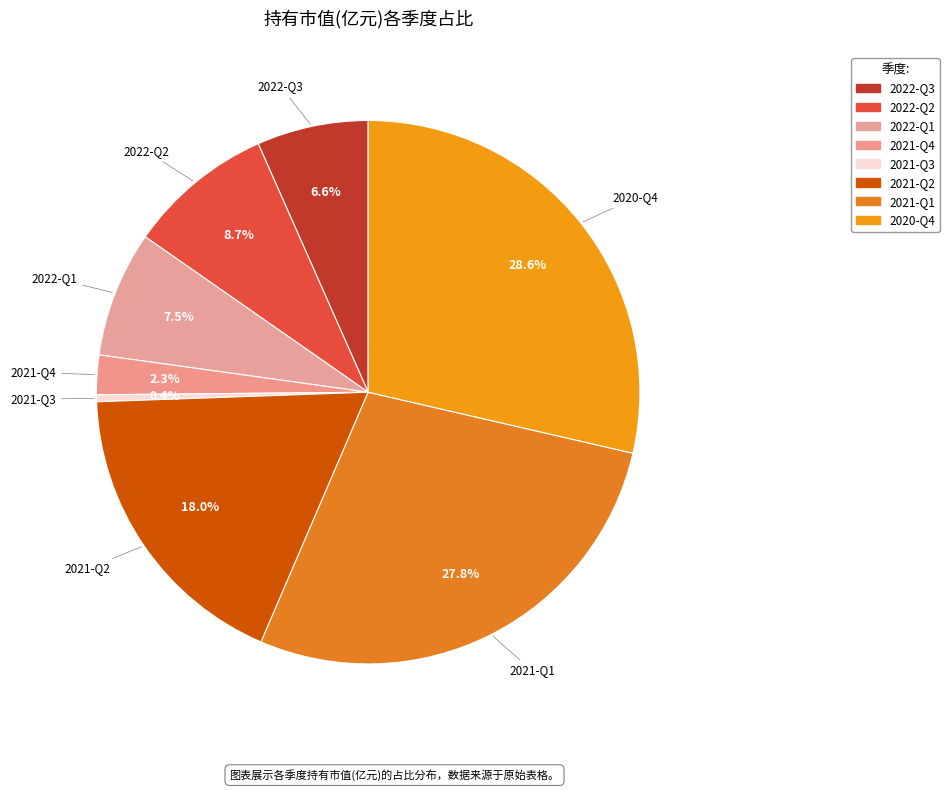

What percentage do 2021-Q3 and 2021-Q1 together represent?

28.3%